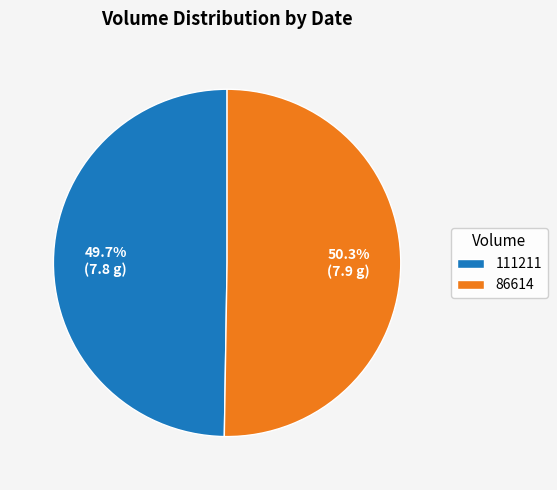

Between 111211 and 86614, which is larger?

86614